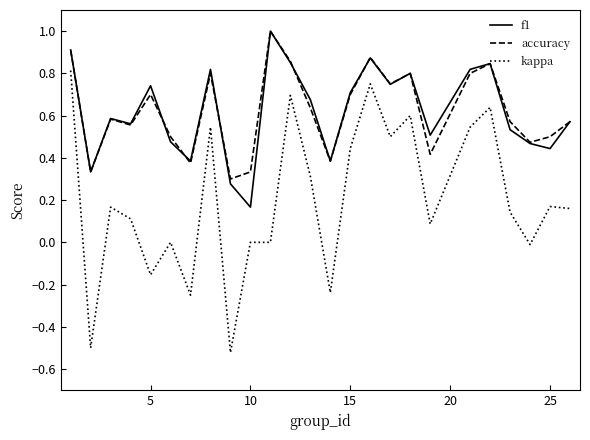

True or false: kappa and accuracy cross at least once.

False